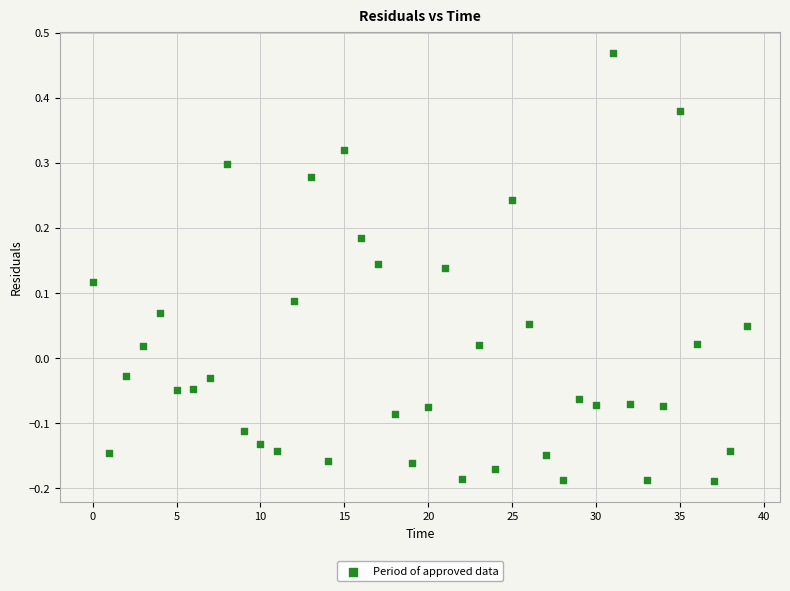

What is the range of Y values (max minus min)?

0.7